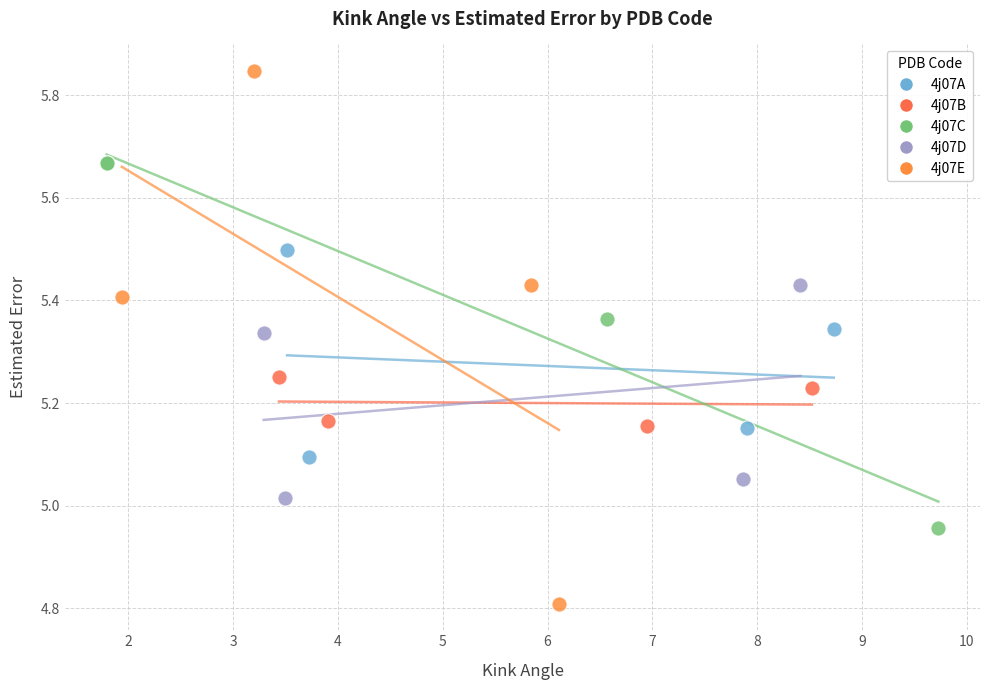

Which series reaches the minimum Y coordinate?

4j07E